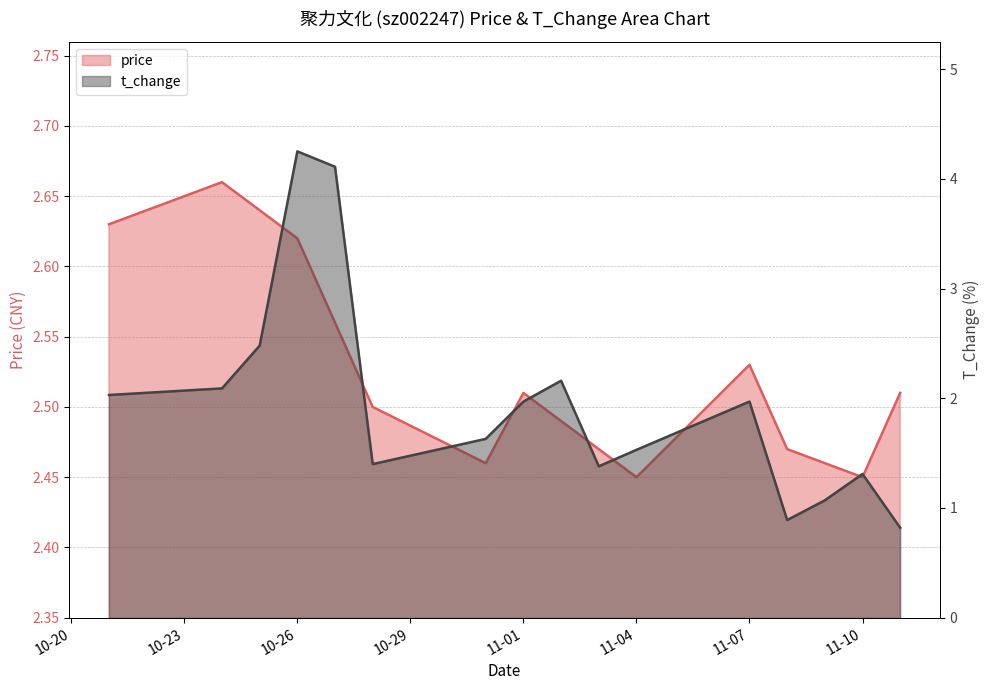

What position from the right is 2022-11-02?

8